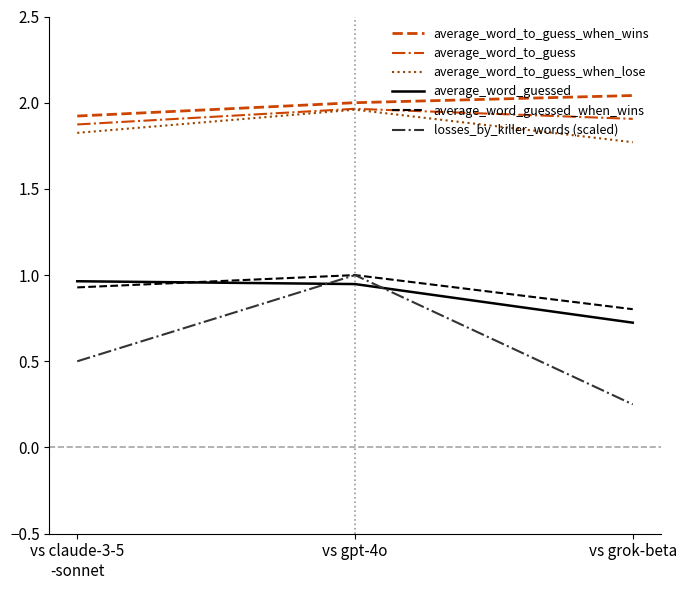

At which category is the sum across all series the highest?

vs gpt-4o